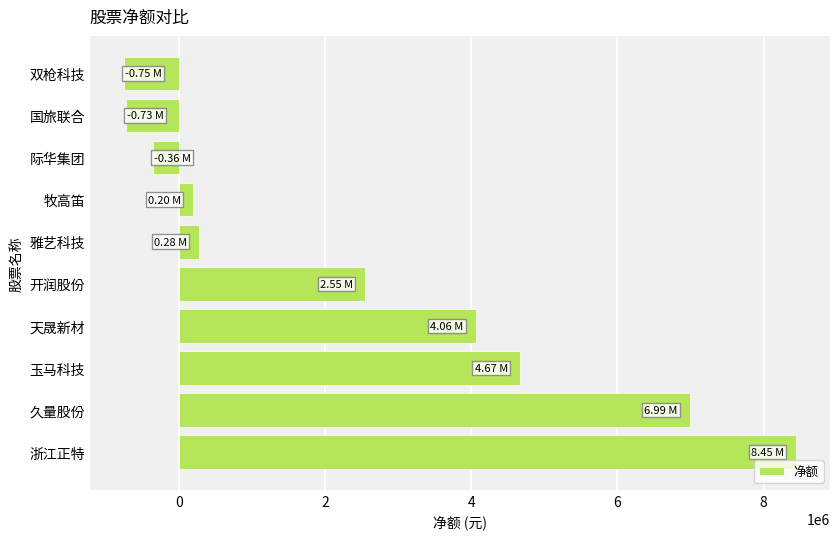

Between 久量股份 and 天晟新材, which is larger?

久量股份